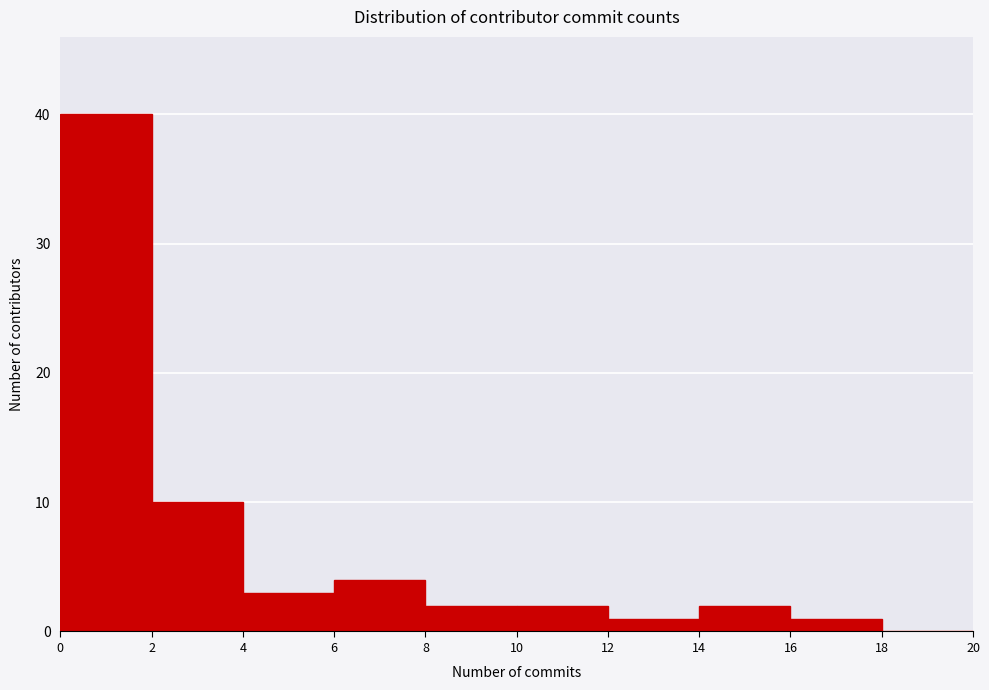

What is the height of the bar covering 10 to 12 on the x-axis? The values are not printed on the chart, so give them approximately, as read against the axis.

2